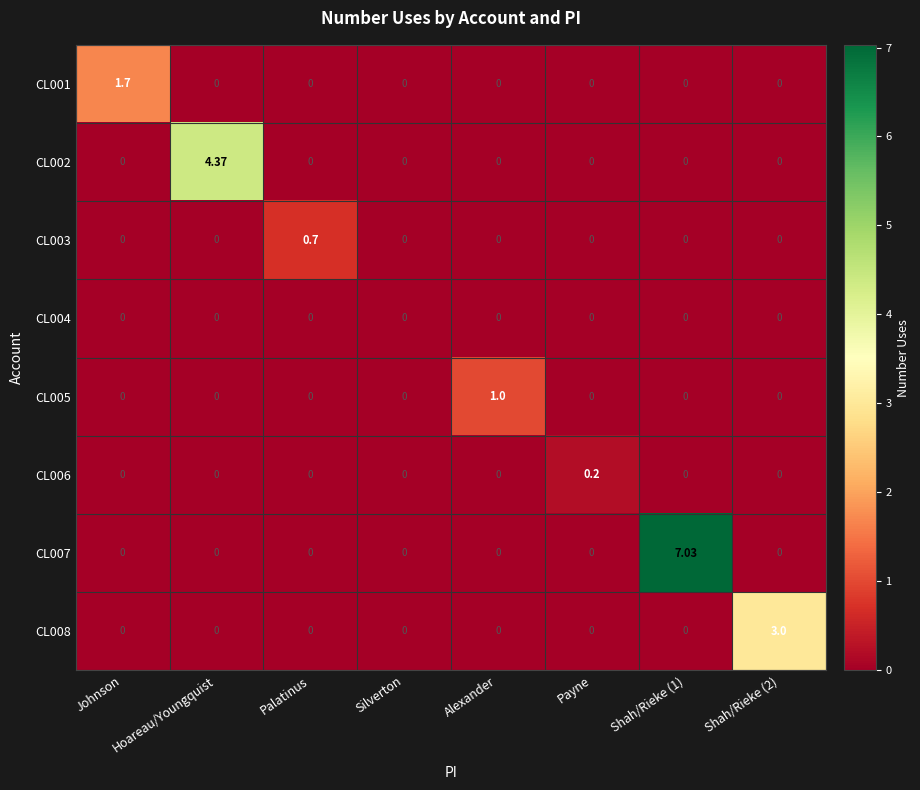

Which category has the highest value in the CL003 series?

Palatinus